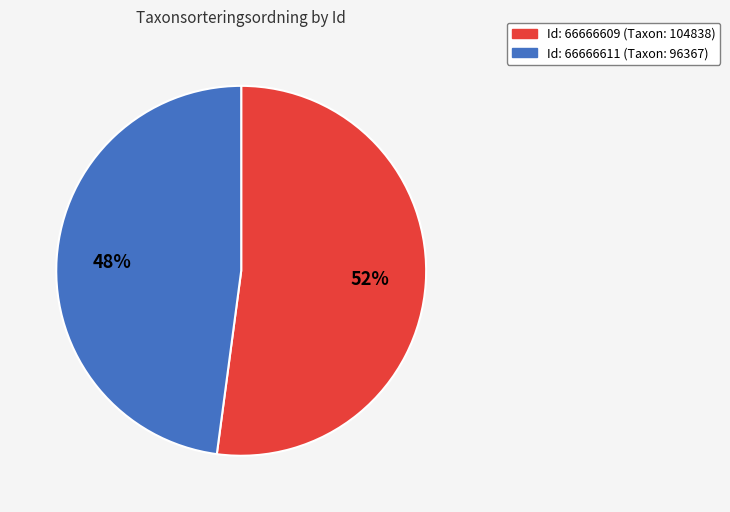

To the nearest percent, what is the difference between the largest and smallest slice percentages?

4%